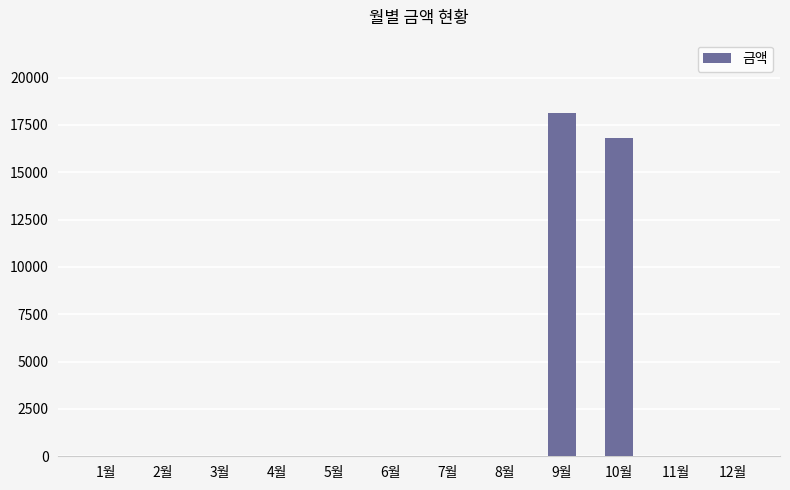

Where is the data nearest to the value 9075?

10월